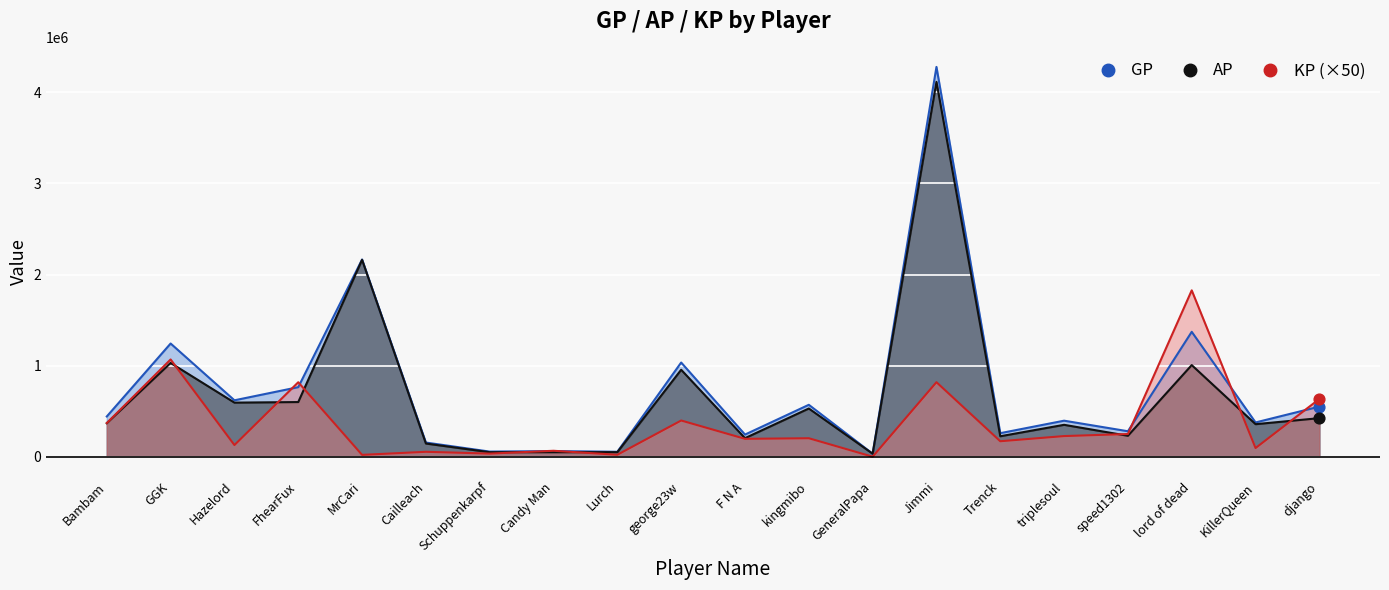

Is the value of AP at lord of dead greater than the value of KP at Jimmi?

Yes